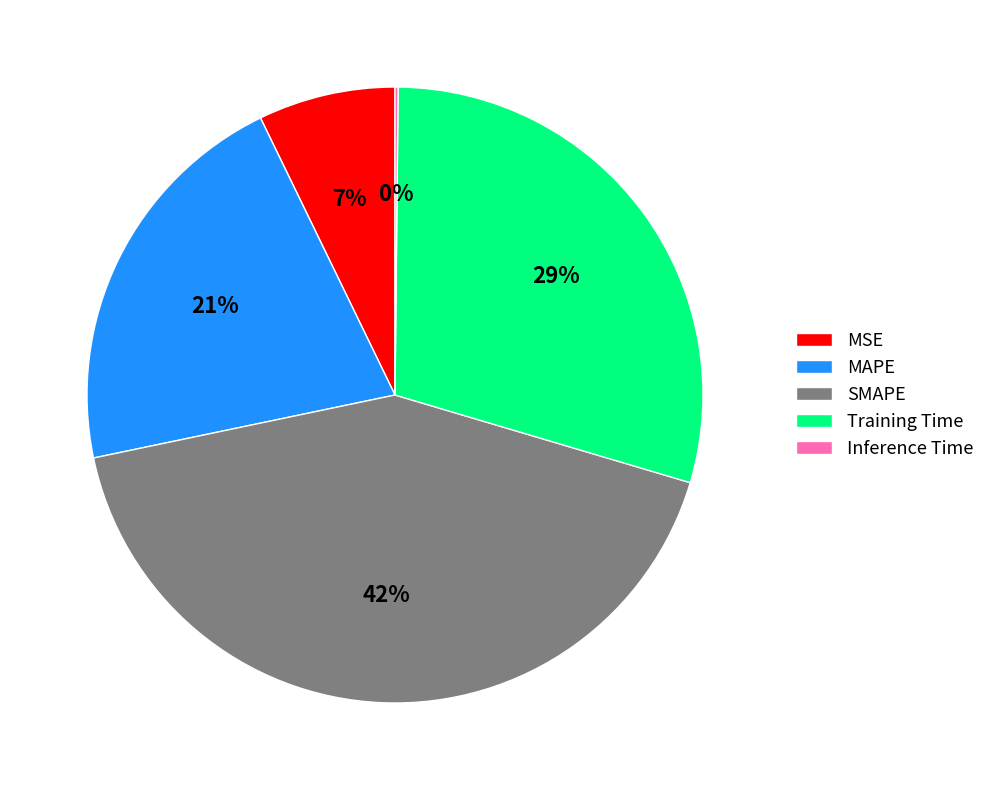

Between Training Time and MAPE, which is larger?

Training Time